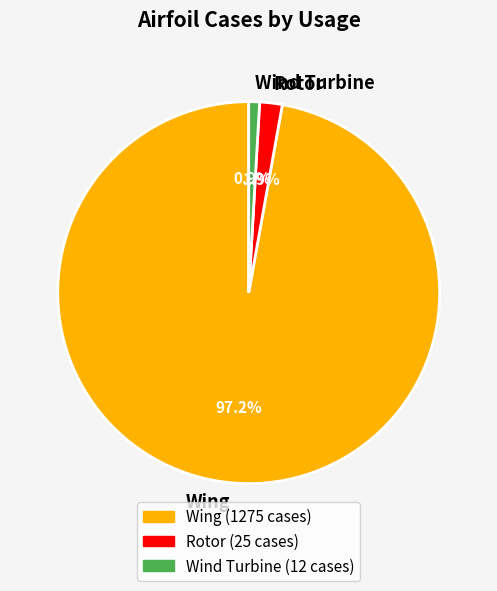

To the nearest percent, what is the average slice percentage?

33%